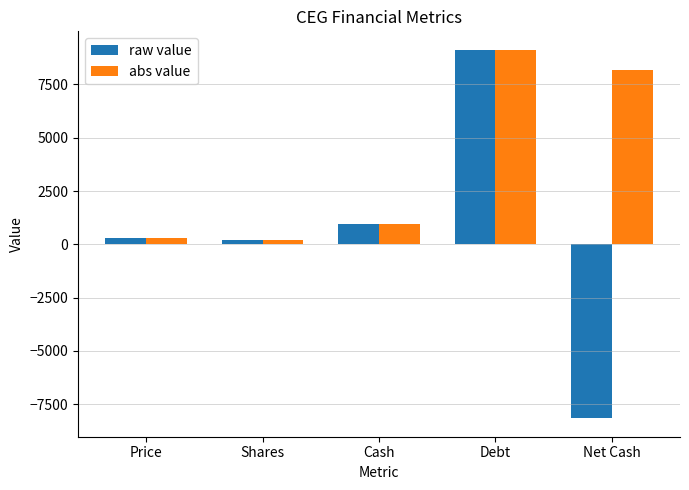

Which label corresponds to the smallest value in the chart?

Net Cash